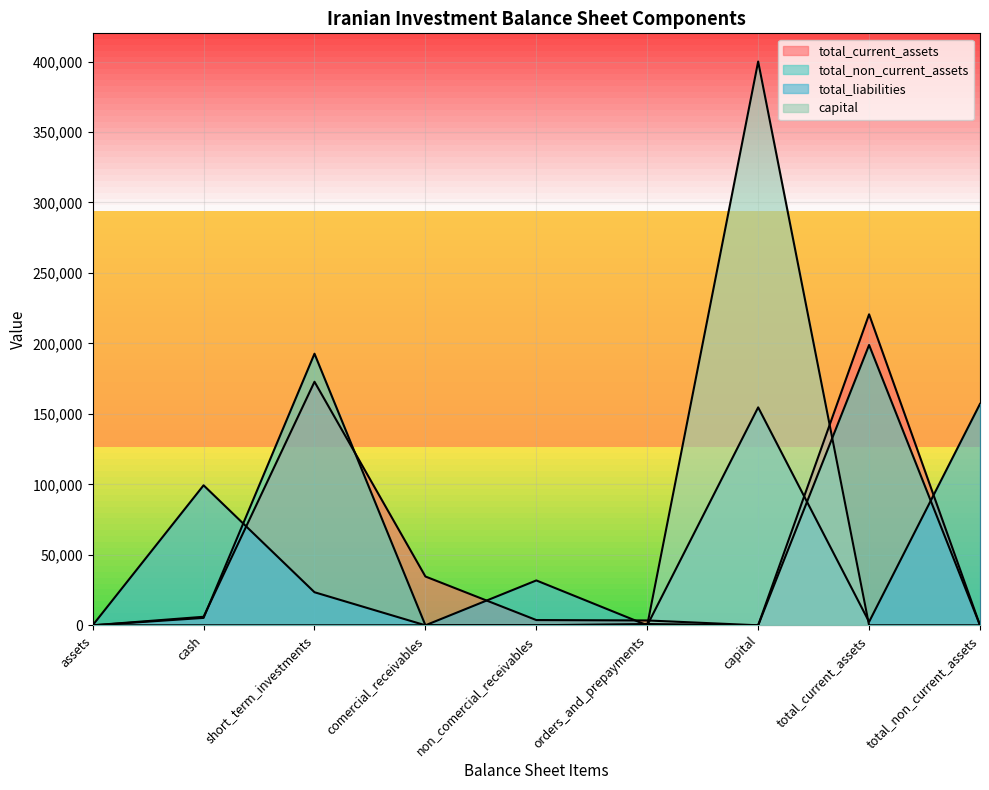

Reading right to left, extract all data points from this chart.

total_current_assets: total_non_current_assets=0	total_current_assets=220643	capital=0	orders_and_prepayments=3443	non_comercial_receivables=3722	comercial_receivables=34628	short_term_investments=172801	cash=6049	assets=0
total_non_current_assets: total_non_current_assets=0	total_current_assets=198878	capital=0	orders_and_prepayments=912	non_comercial_receivables=19	comercial_receivables=0	short_term_investments=192695	cash=5252	assets=0
total_liabilities: total_non_current_assets=157080	total_current_assets=2454	capital=154626	orders_and_prepayments=0	non_comercial_receivables=31835	comercial_receivables=0	short_term_investments=23462	cash=99329	assets=0
capital: total_non_current_assets=0	total_current_assets=0	capital=400000	orders_and_prepayments=0	non_comercial_receivables=0	comercial_receivables=0	short_term_investments=0	cash=0	assets=0